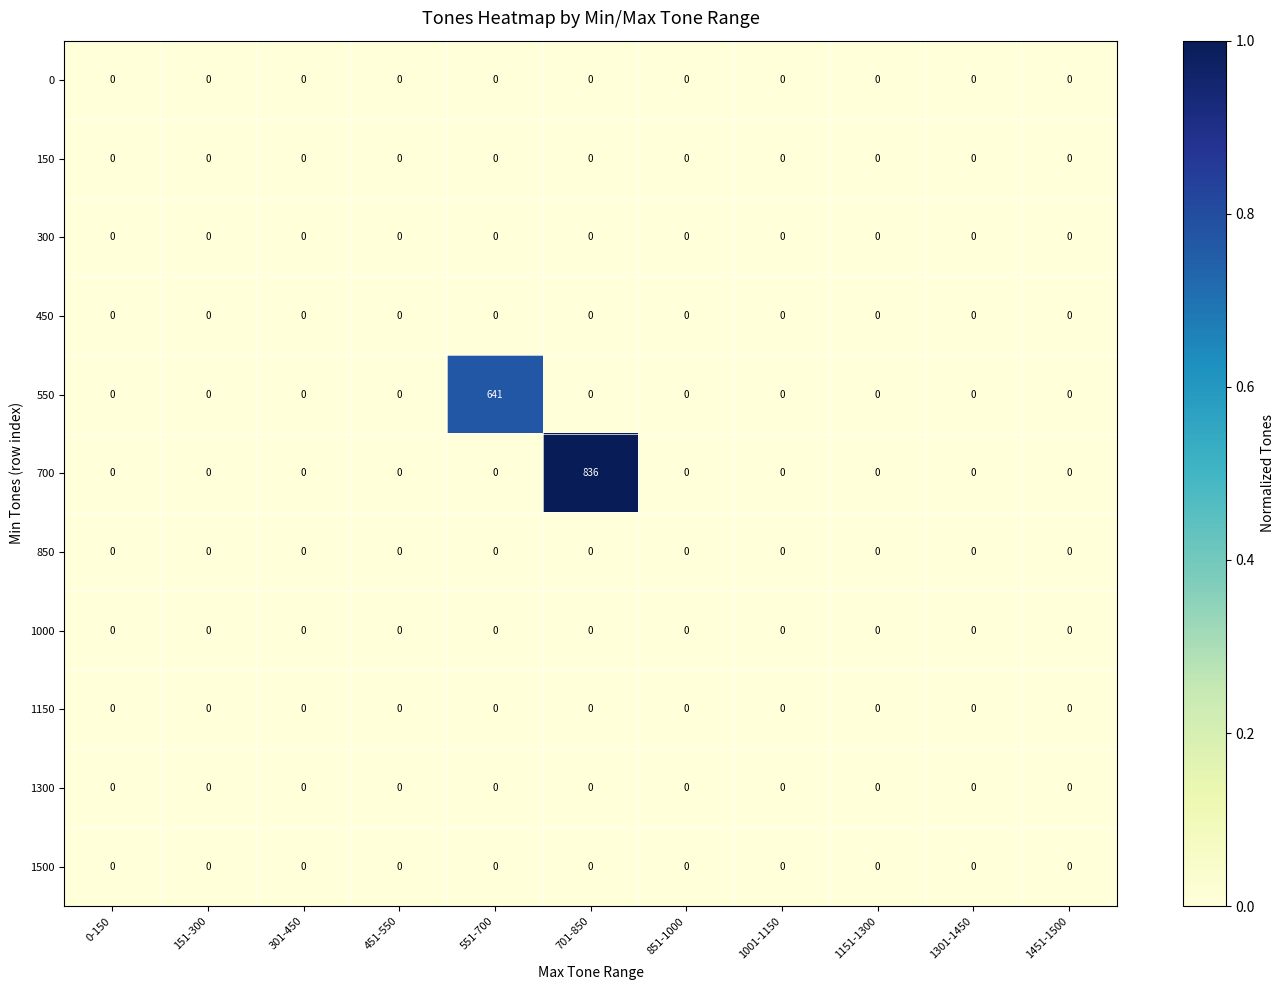

Is the value of 1300 at 701-850 greater than the value of 550 at 1451-1500?

No